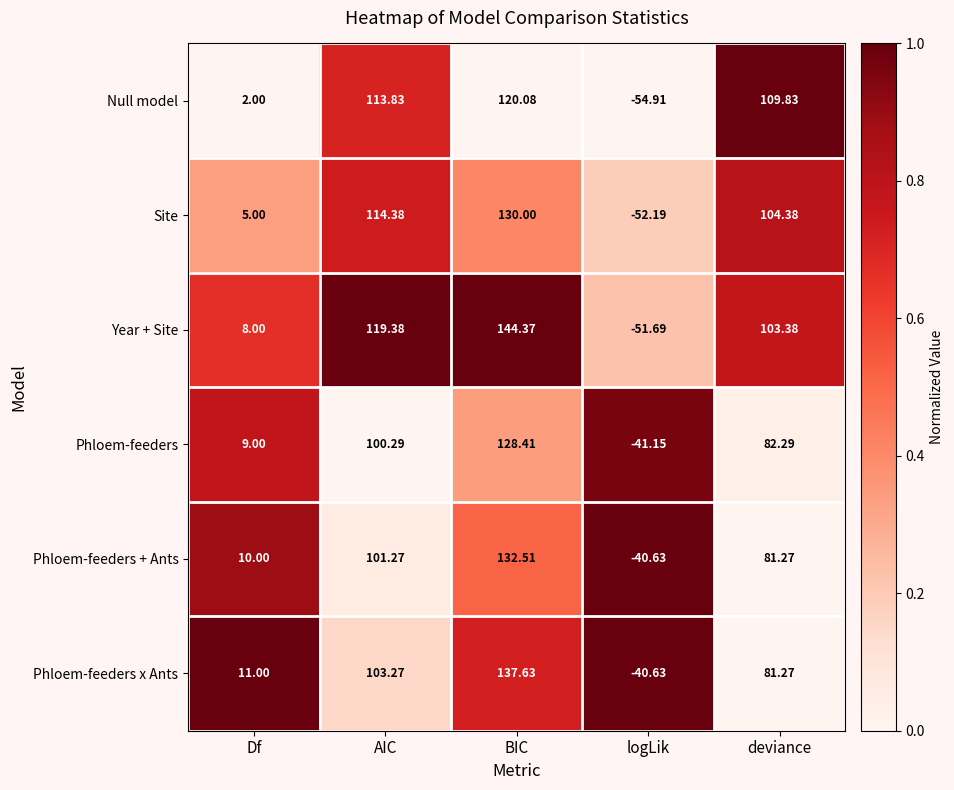

Which series has the largest total across all categories?

Year + Site